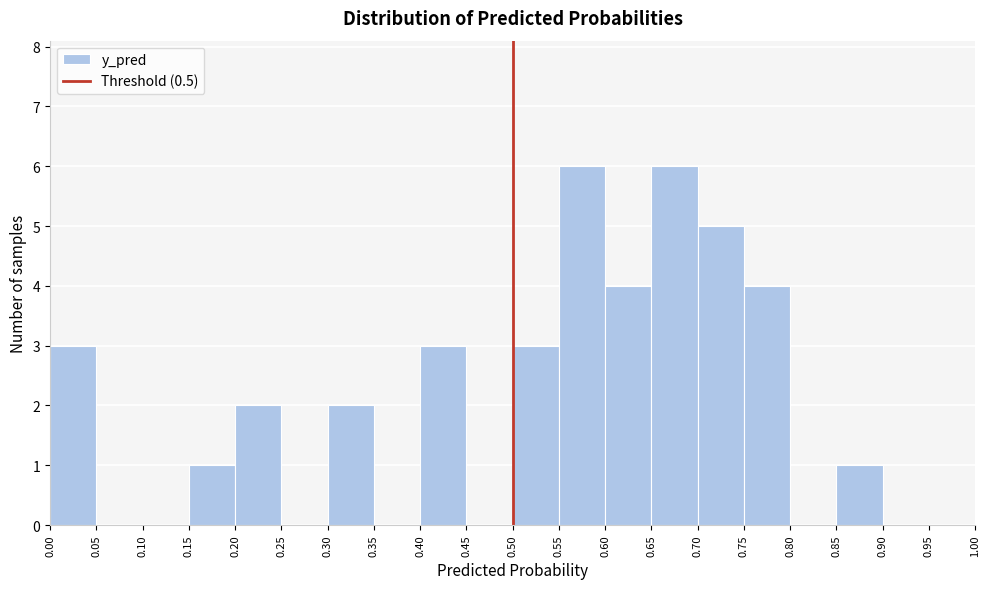

How tall is the bar that spans 0.70 to 0.75 on the x-axis? The values are not printed on the chart, so give them approximately, as read against the axis.

5